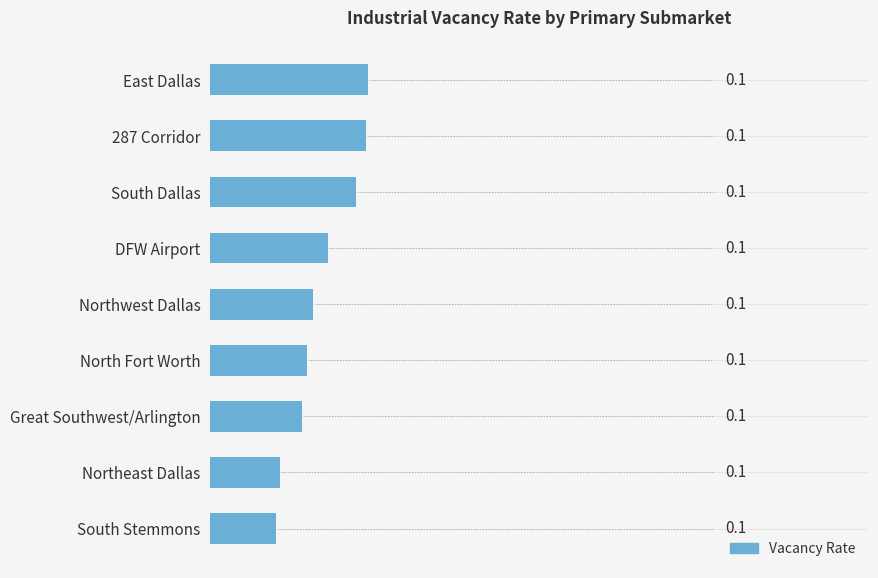

Is it true that the value at South Stemmons is 0.0?

False